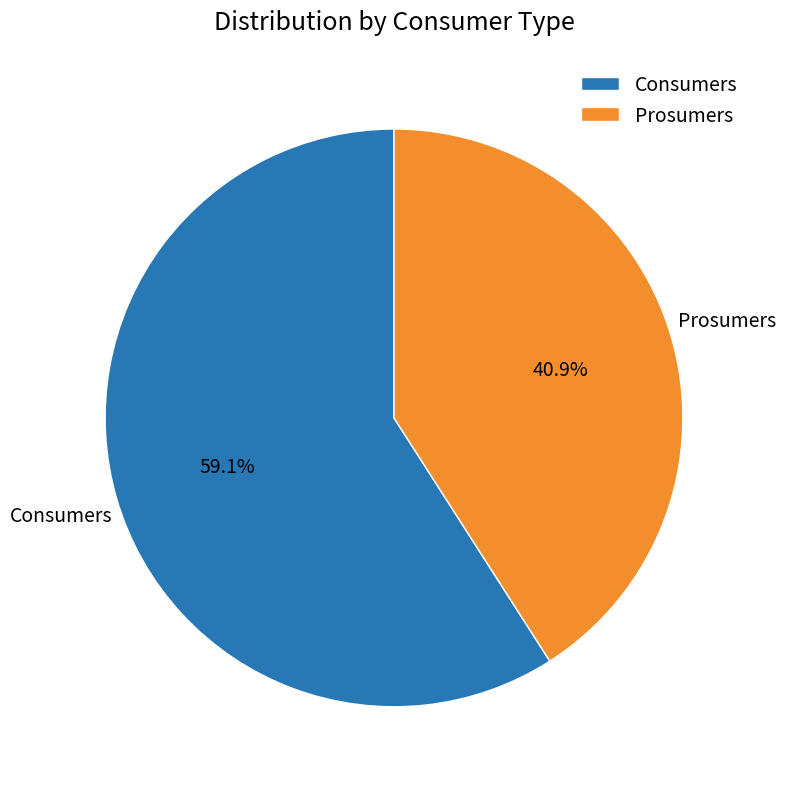

Rank the categories by value from highest to lowest.

Consumers, Prosumers